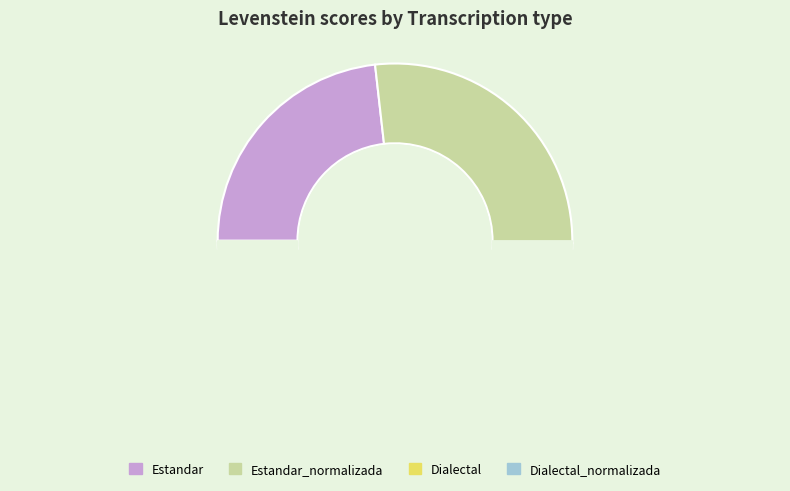

Is there any slice that represents more than half of the pie?

No